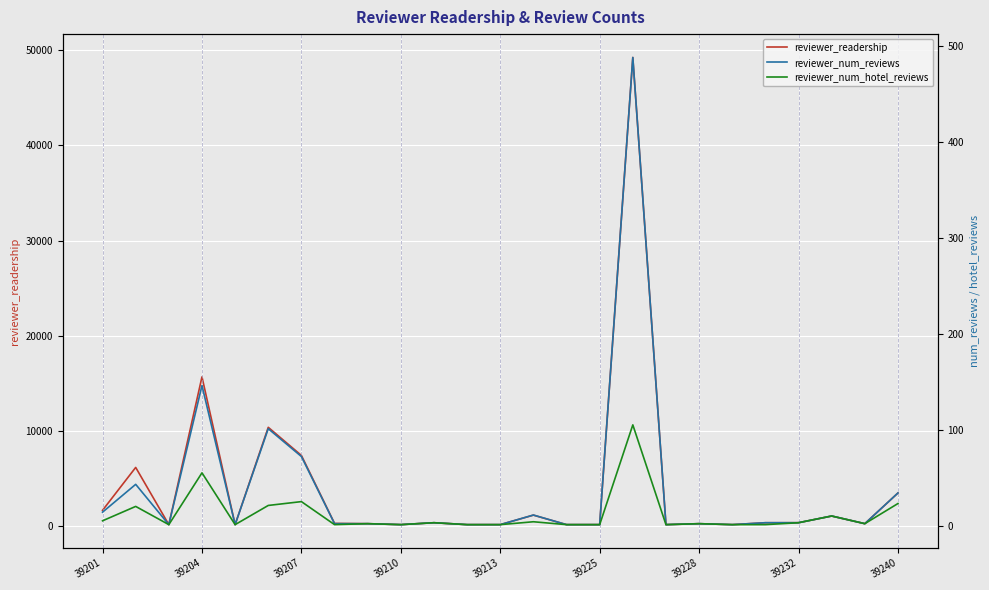

What is the lowest value of the reviewer_readership series?

100